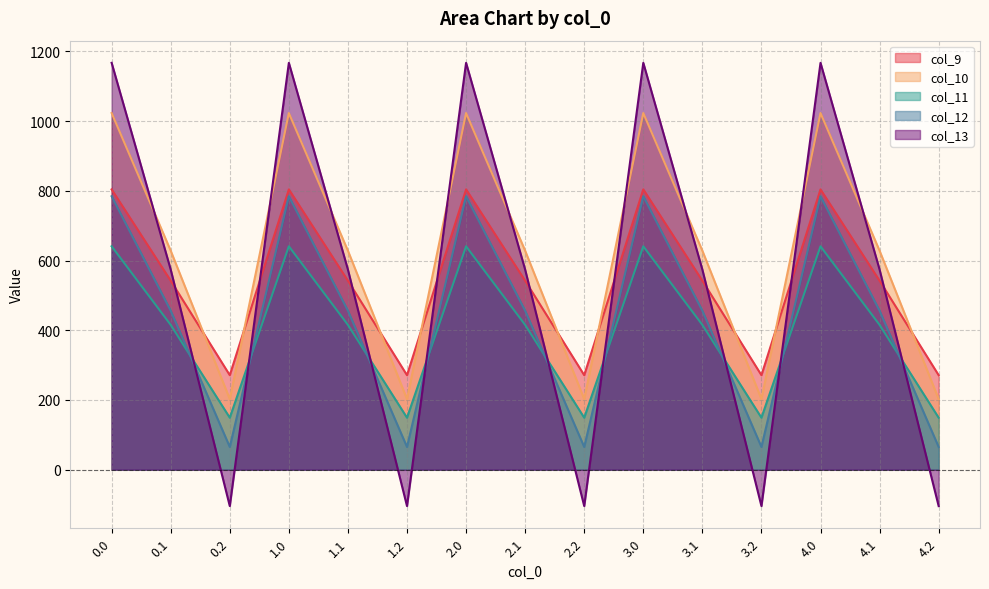

Where is the first local minimum for col_10?

0.2